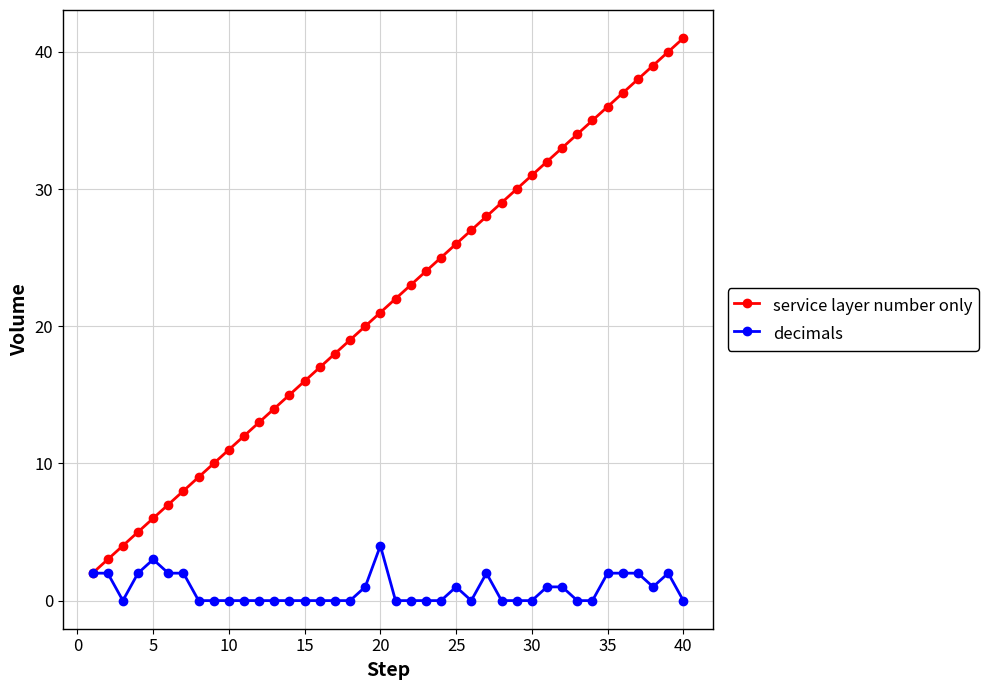

Which series has the largest total across all categories?

service layer number only